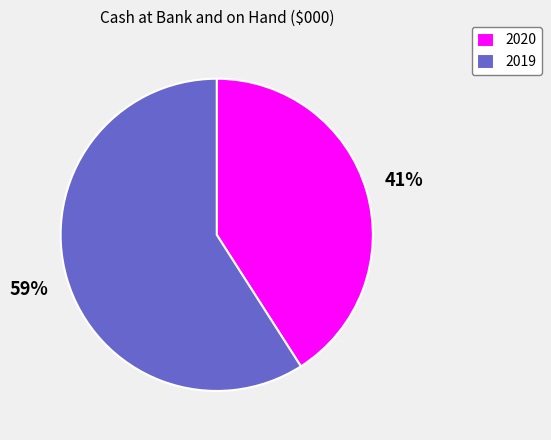

What is the ratio of the value at 2020 to the value at 2019?

0.7